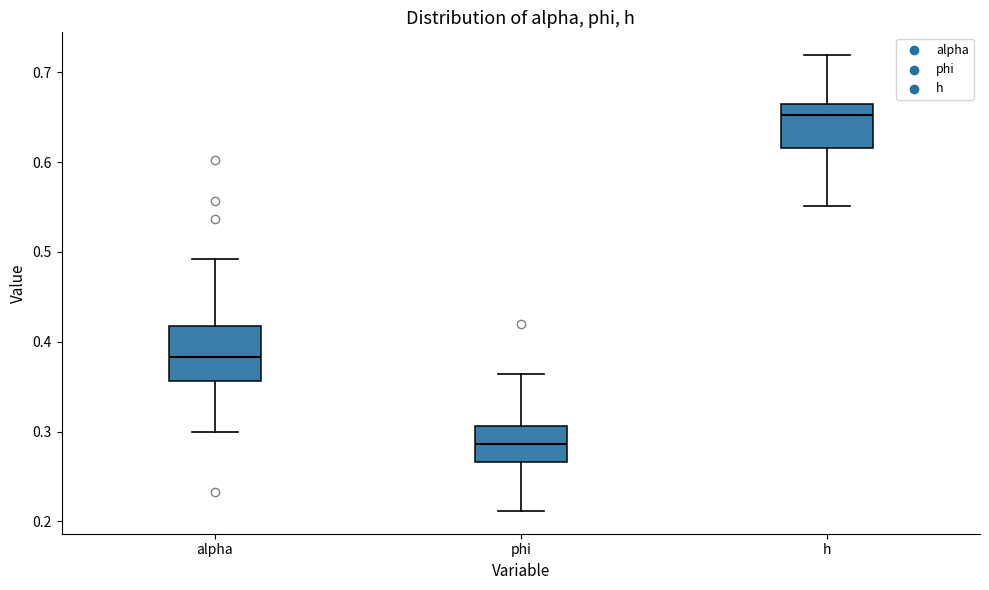

Reading left to right, transcribe this box plot: for each box, give where its median line is, the range the box spans, and where its two whiskers end, as read against the y-axis. The values are not printed on the chart, so give them approximately, as read against the axis.

alpha: median 0.38, box 0.36 to 0.42, whiskers 0.30 to 0.49
phi: median 0.29, box 0.27 to 0.31, whiskers 0.21 to 0.36
h: median 0.65, box 0.62 to 0.67, whiskers 0.55 to 0.72